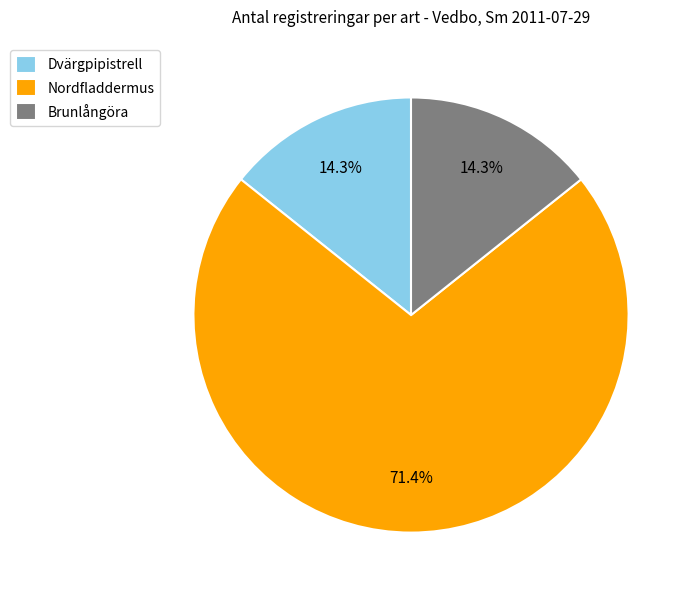

How many slices are in this pie chart?

3